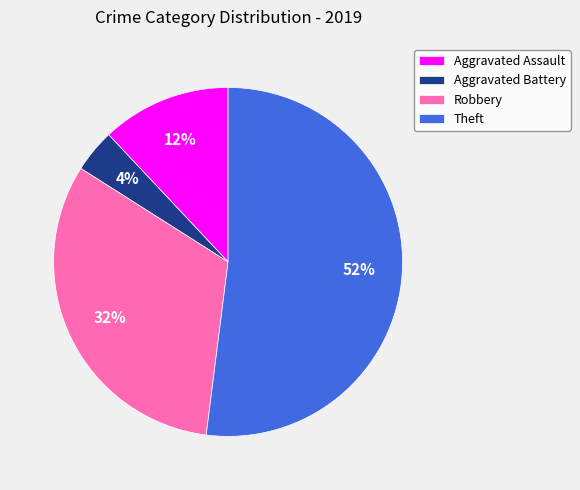

Is it true that Aggravated Assault is 23% of the pie?

False